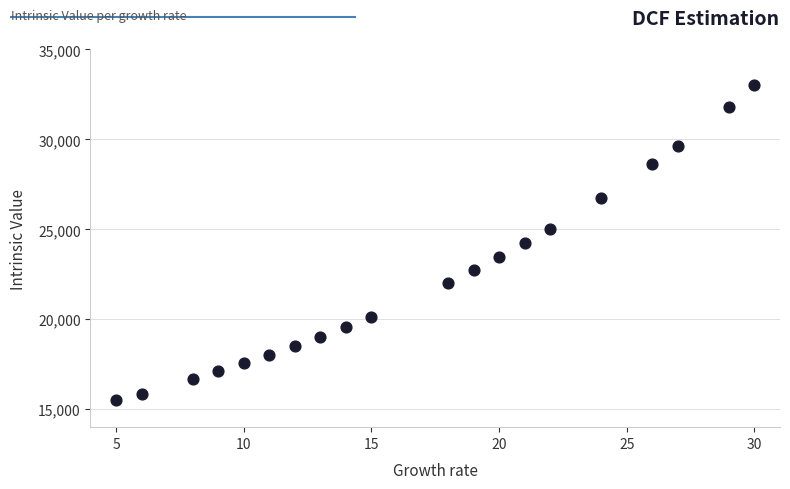

What is the range of Y values (max minus min)?

17500.0